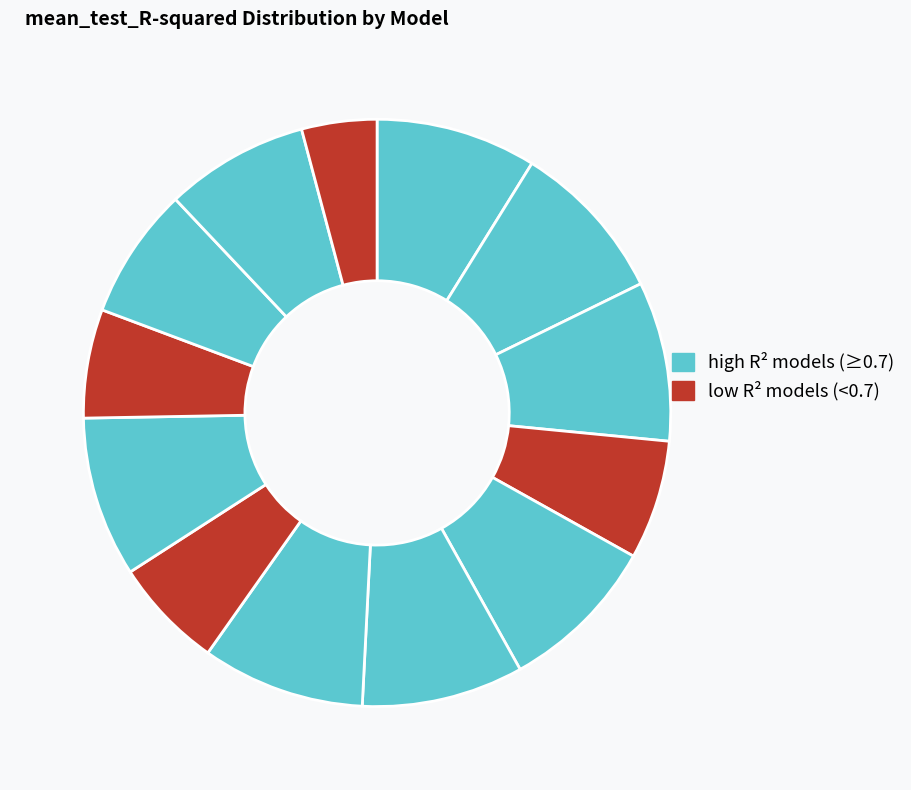

How many slices are in this pie chart?

13